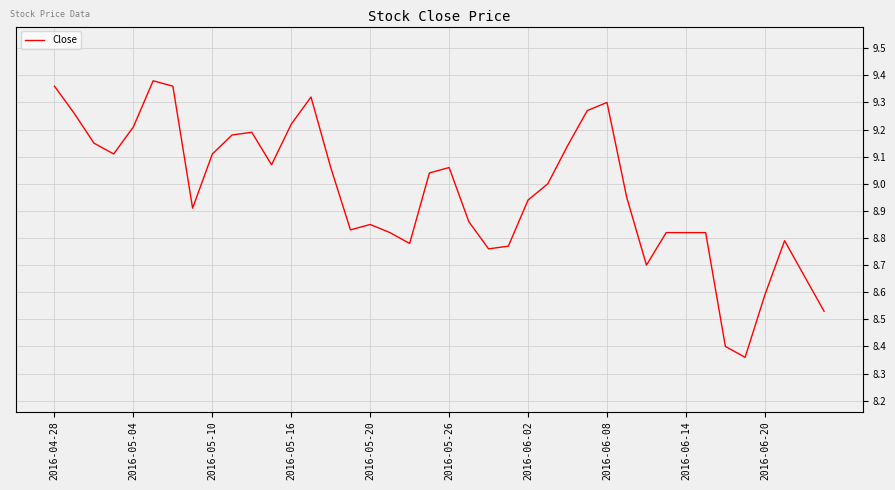

What is the difference between the maximum and minimum values?

1.0